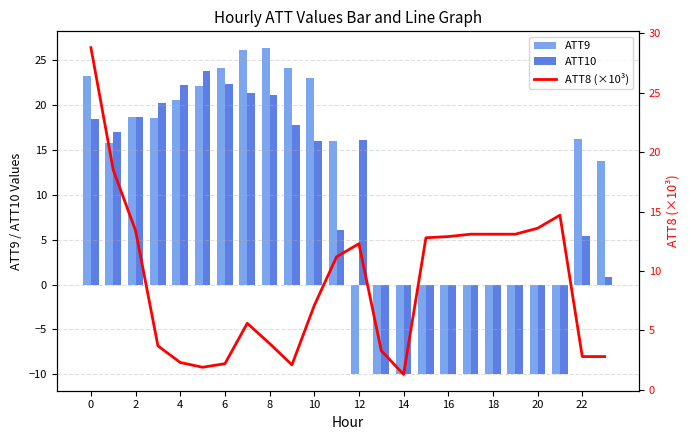

What is the value of the ATT9 bar at the 20th from the left?

-10.0